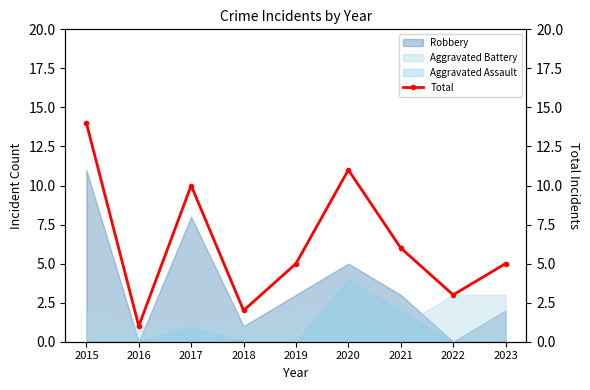

Rank the categories by value from highest to lowest.

2015, 2020, 2017, 2021, 2019, 2023, 2022, 2018, 2016